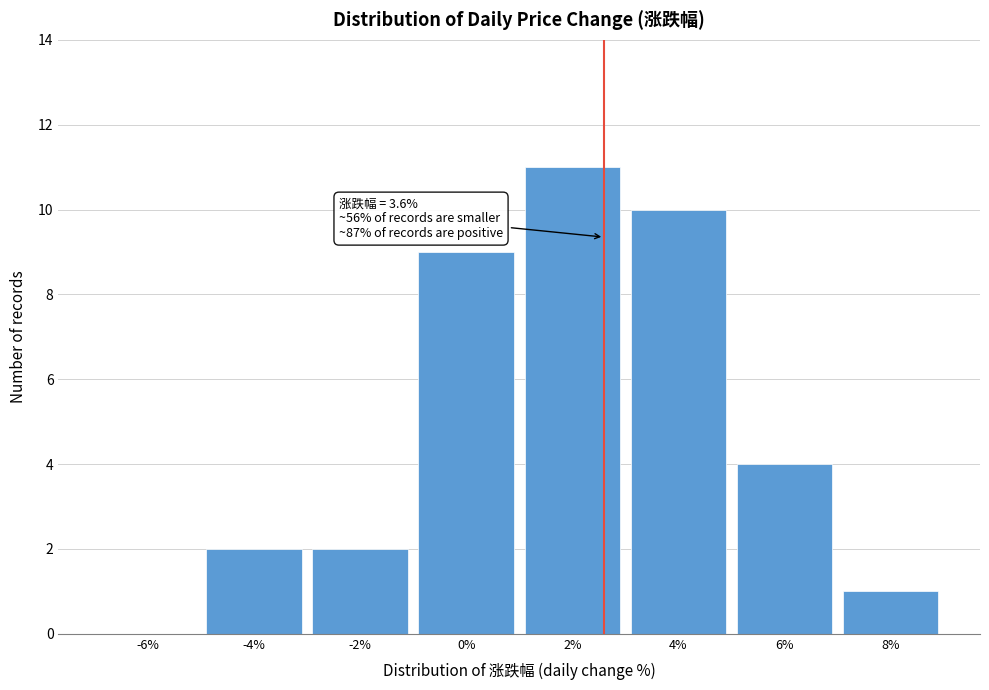

Reading left to right, what are all the values shown in this chart?

-6%=0	-4%=2	-2%=2	0%=9	2%=11	4%=10	6%=4	8%=1